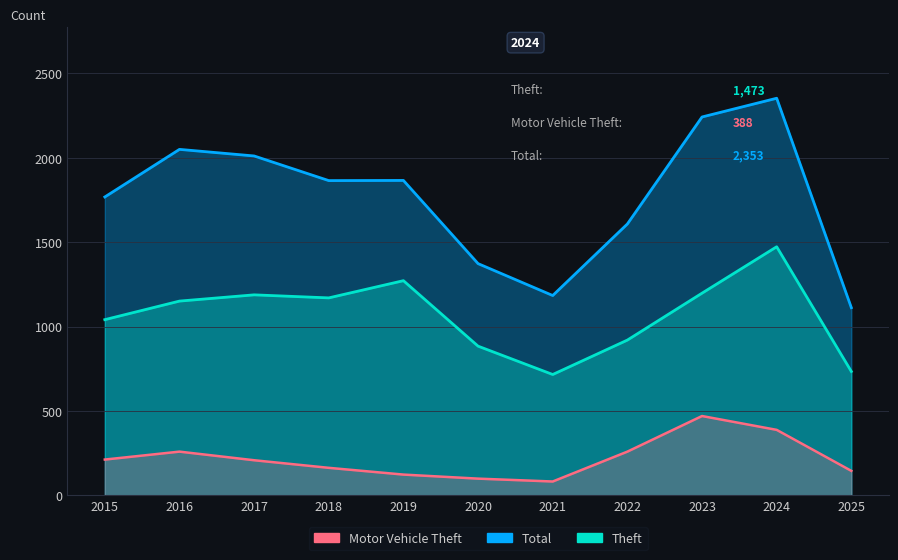

At which label does Total reach its peak?

2024